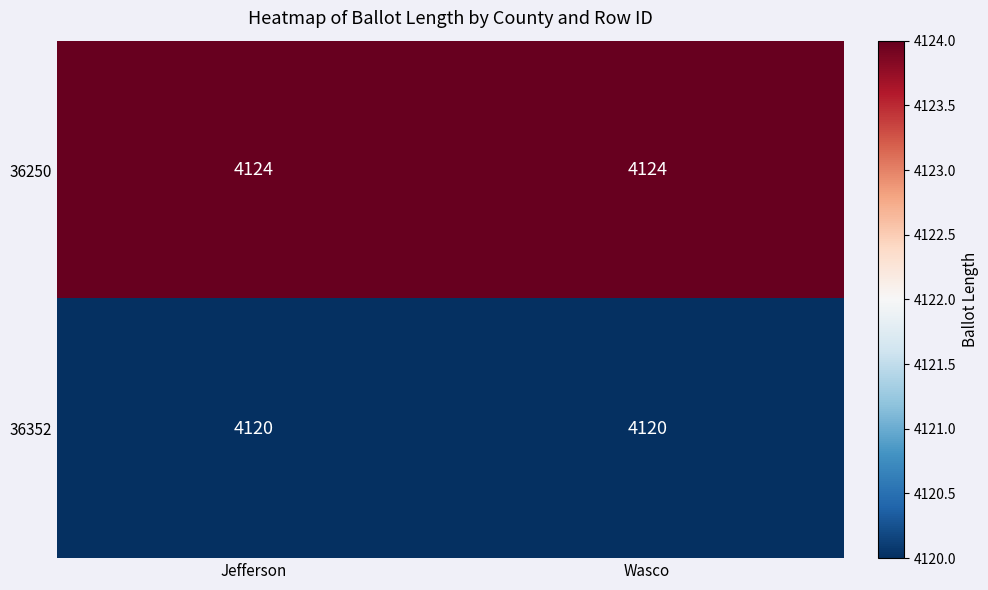

Rank the series by their average value, from highest to lowest.

36250, 36352